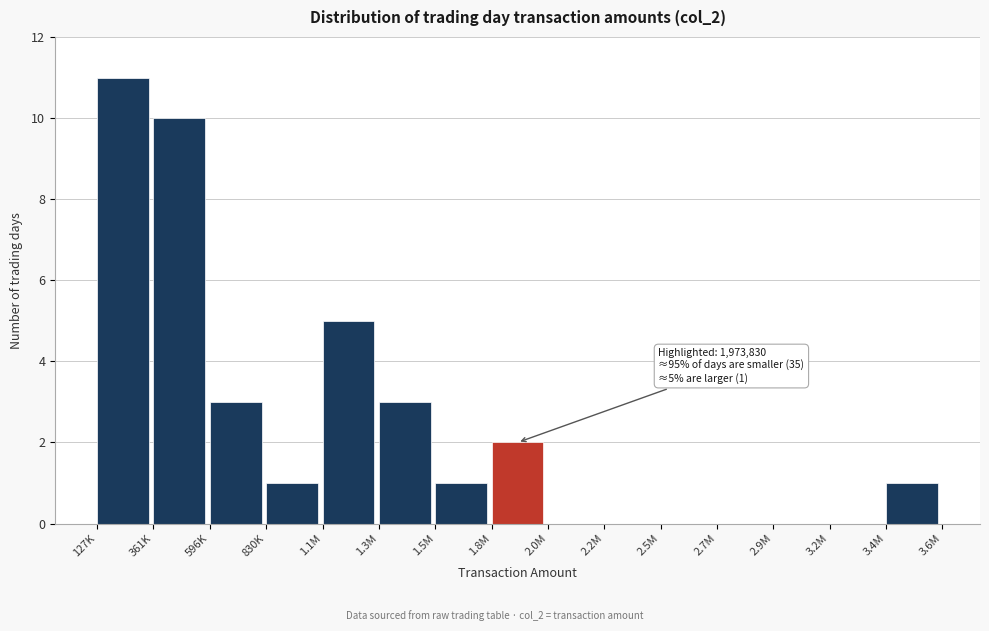

Reading right to left, what are all the values shown in this chart?

3.4M=1	3.2M=0	2.9M=0	2.7M=0	2.5M=0	2.2M=0	2.0M=0	1.8M=2	1.5M=1	1.3M=3	1.1M=5	830K=1	596K=3	361K=10	127K=11